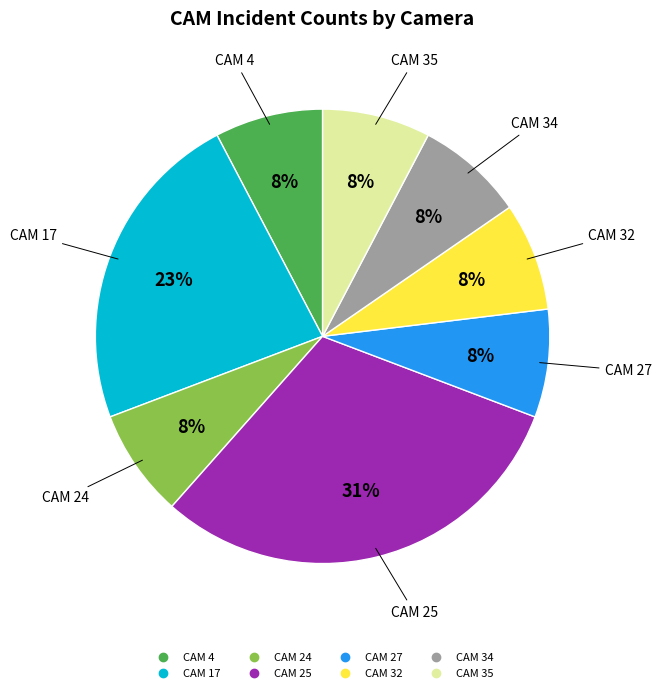

How many slices are in this pie chart?

8